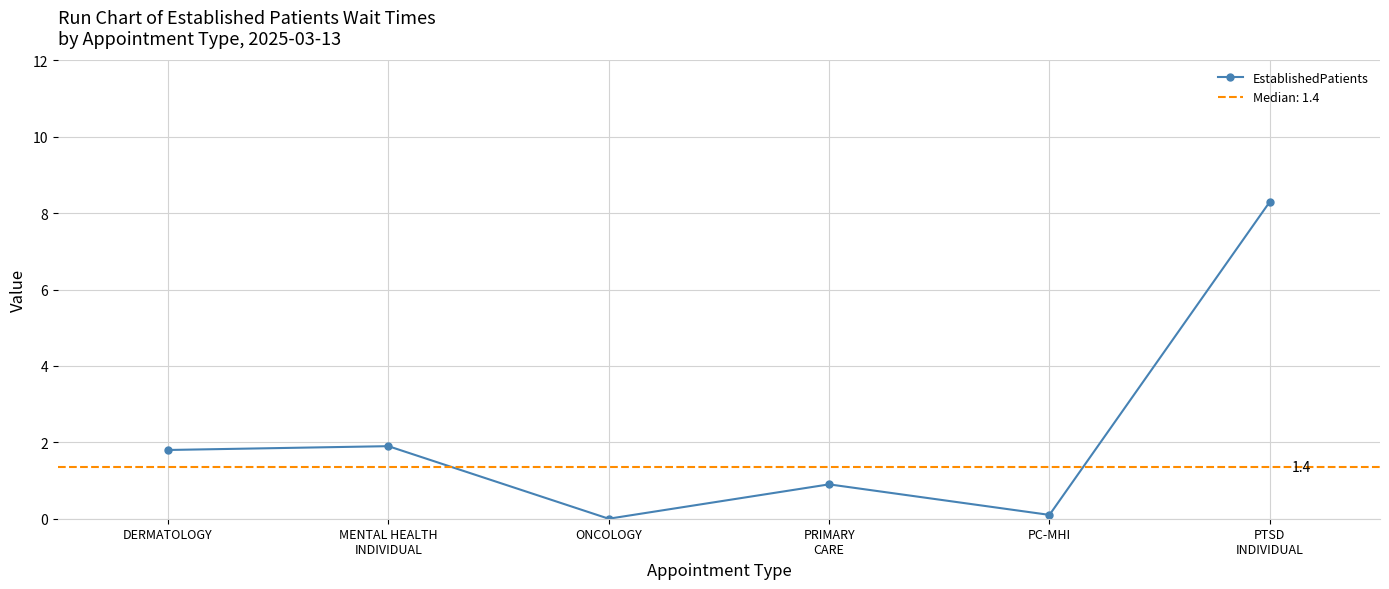

List the labels in order of value, smallest first.

ONCOLOGY, PC-MHI, PRIMARY
CARE, DERMATOLOGY, MENTAL HEALTH
INDIVIDUAL, PTSD
INDIVIDUAL